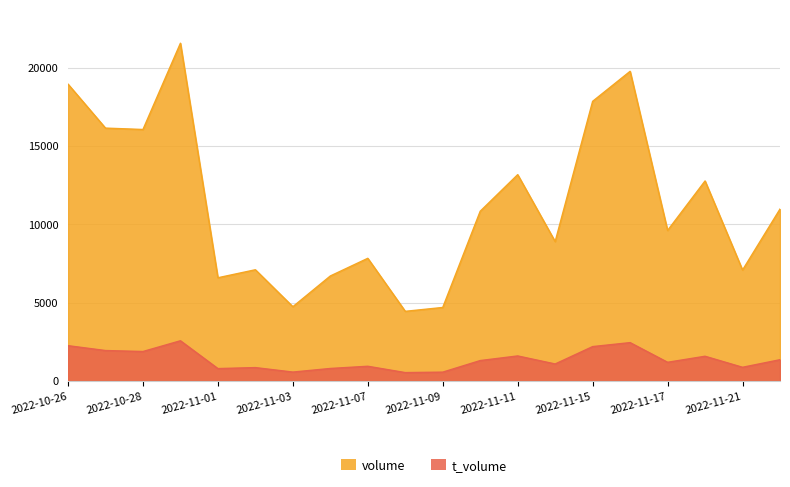

Which series has the largest range (max minus min)?

volume